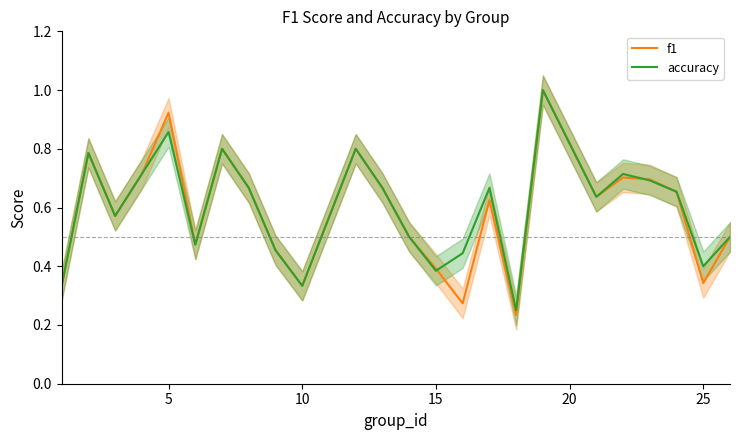

Is it true that f1 equals 0.6 at 25?

False